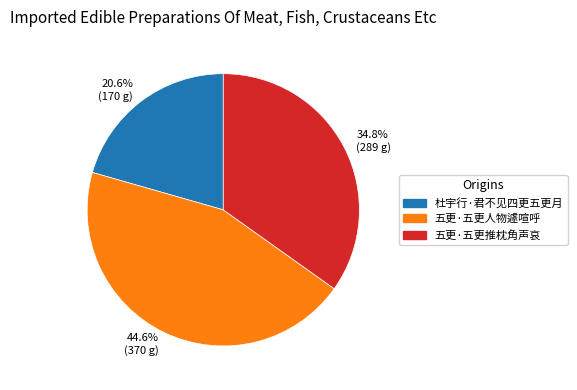

How many slices are in this pie chart?

3